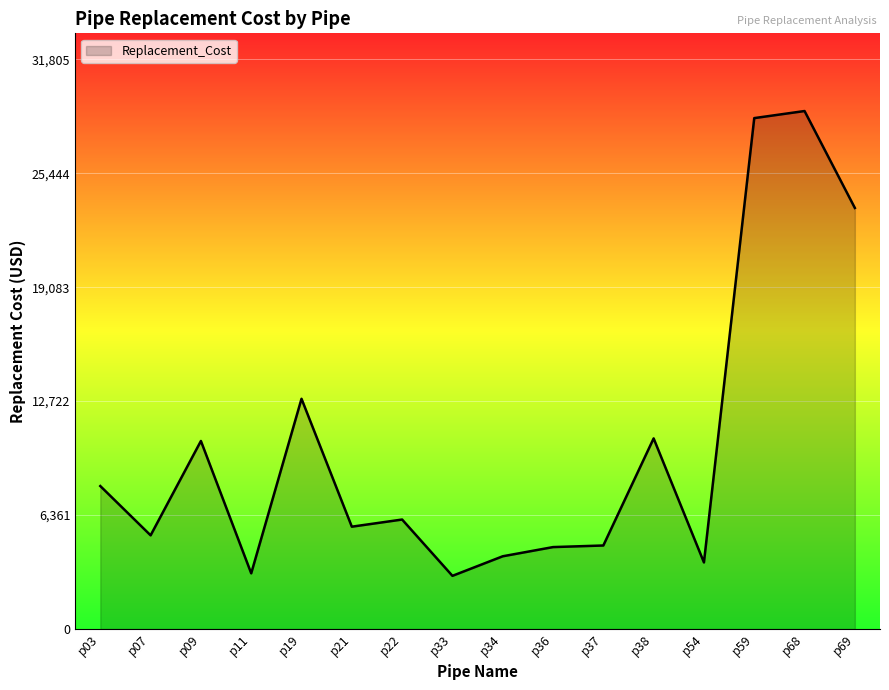

Which has a higher value, p69 or p34?

p69